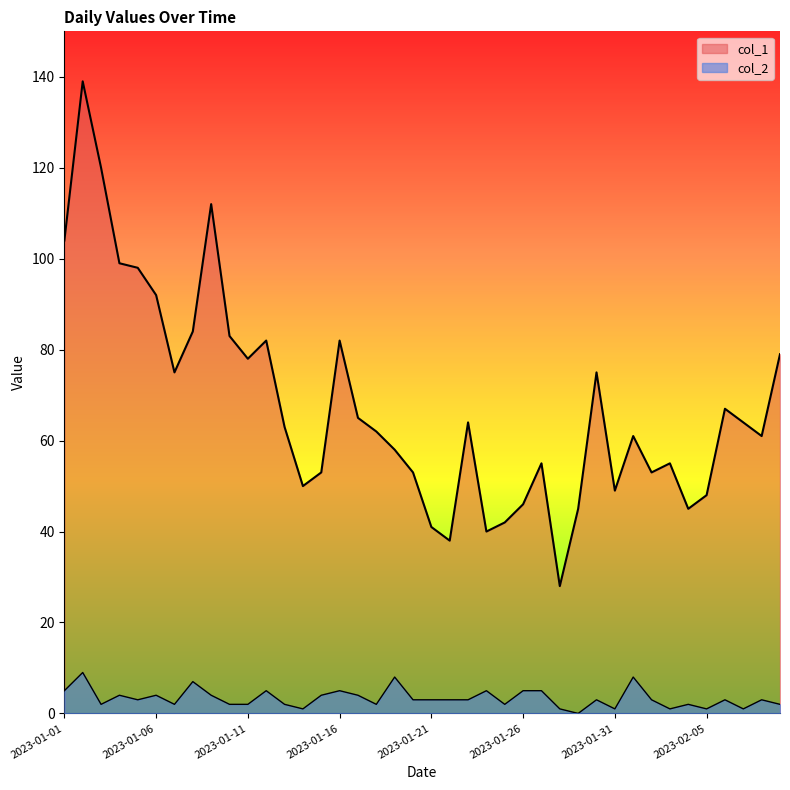

What is the lowest value of the col_1 series?

28